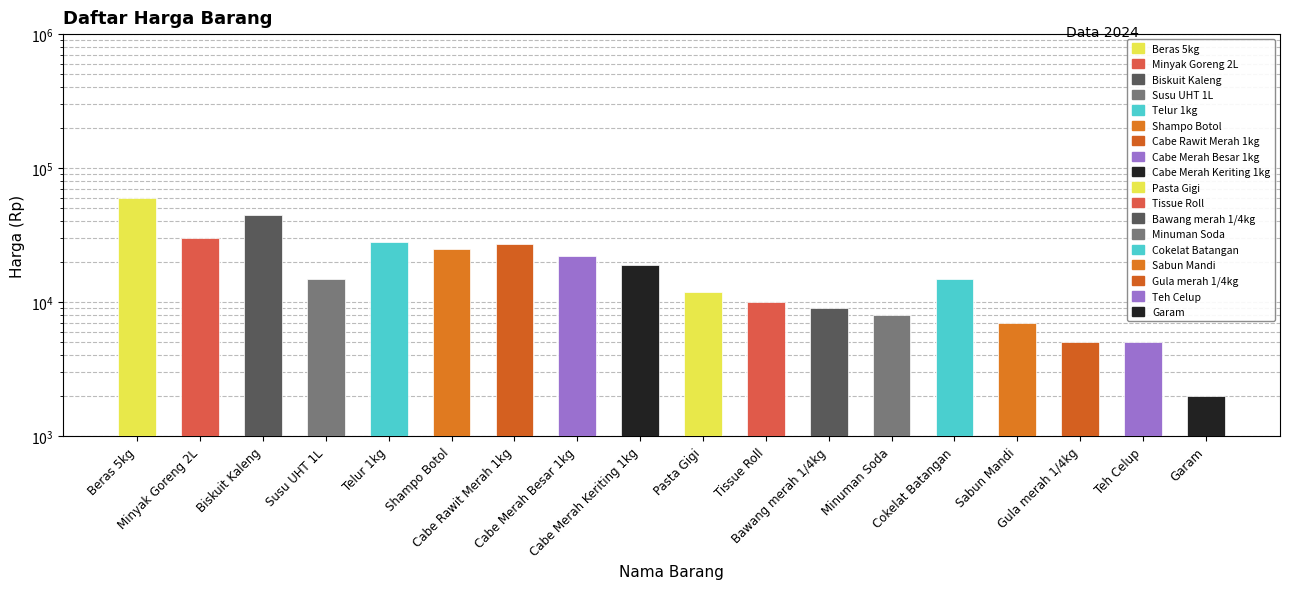

Where does the data first go above 15000?

Beras 5kg